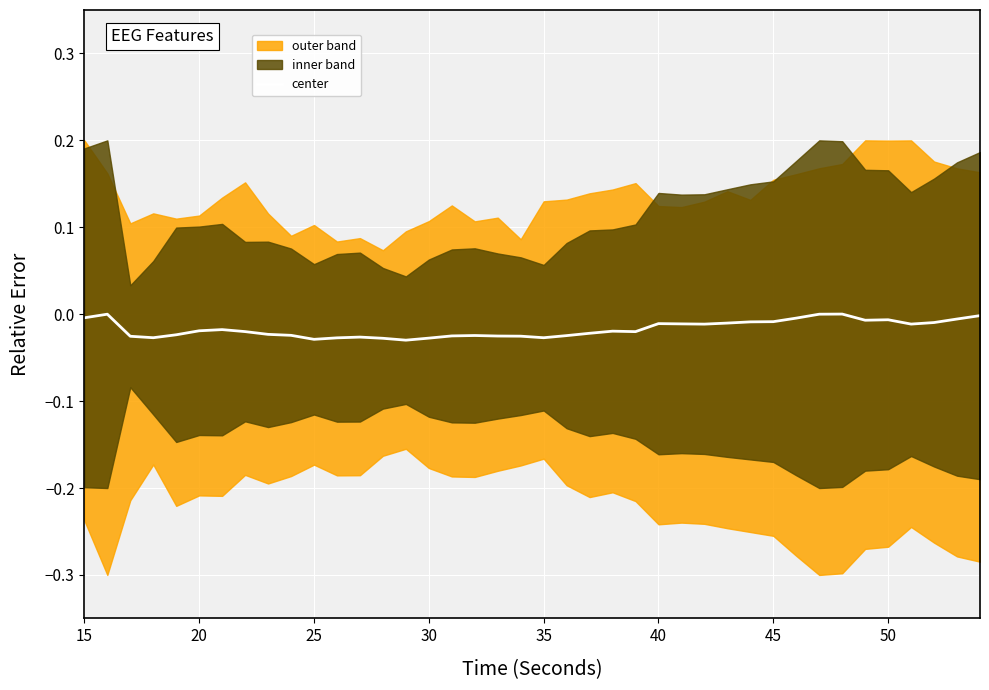

The center series shows -0.0 at 50. True or false?

True